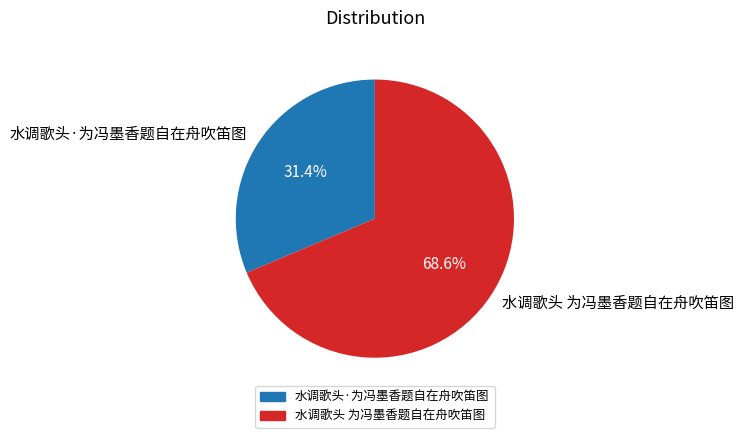

Is there any slice that represents more than half of the pie?

Yes